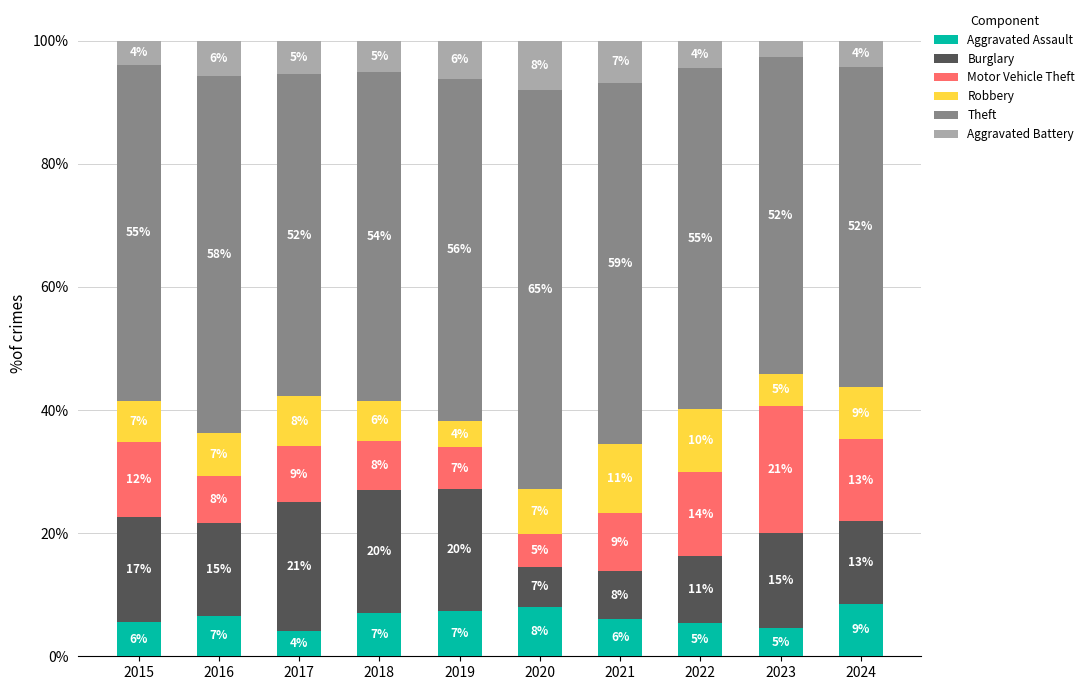

What is the sum of the Aggravated Assault values at 2018 and 2021?

13.0